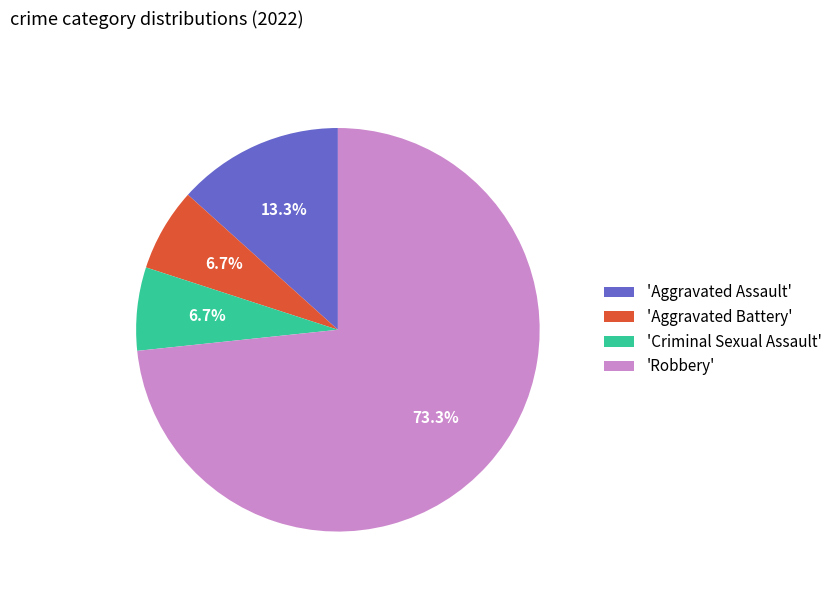

What percentage is NOT represented by 'Criminal Sexual Assault'?

93.3%